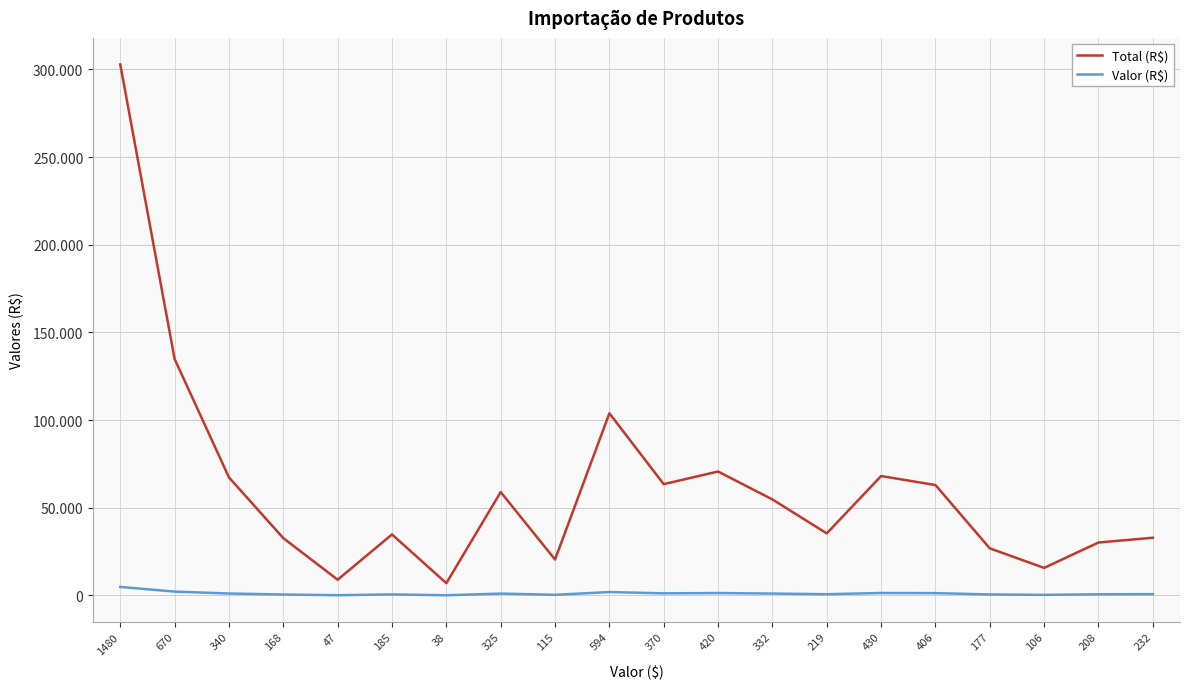

Is this an area chart (filled region under the line)?

No